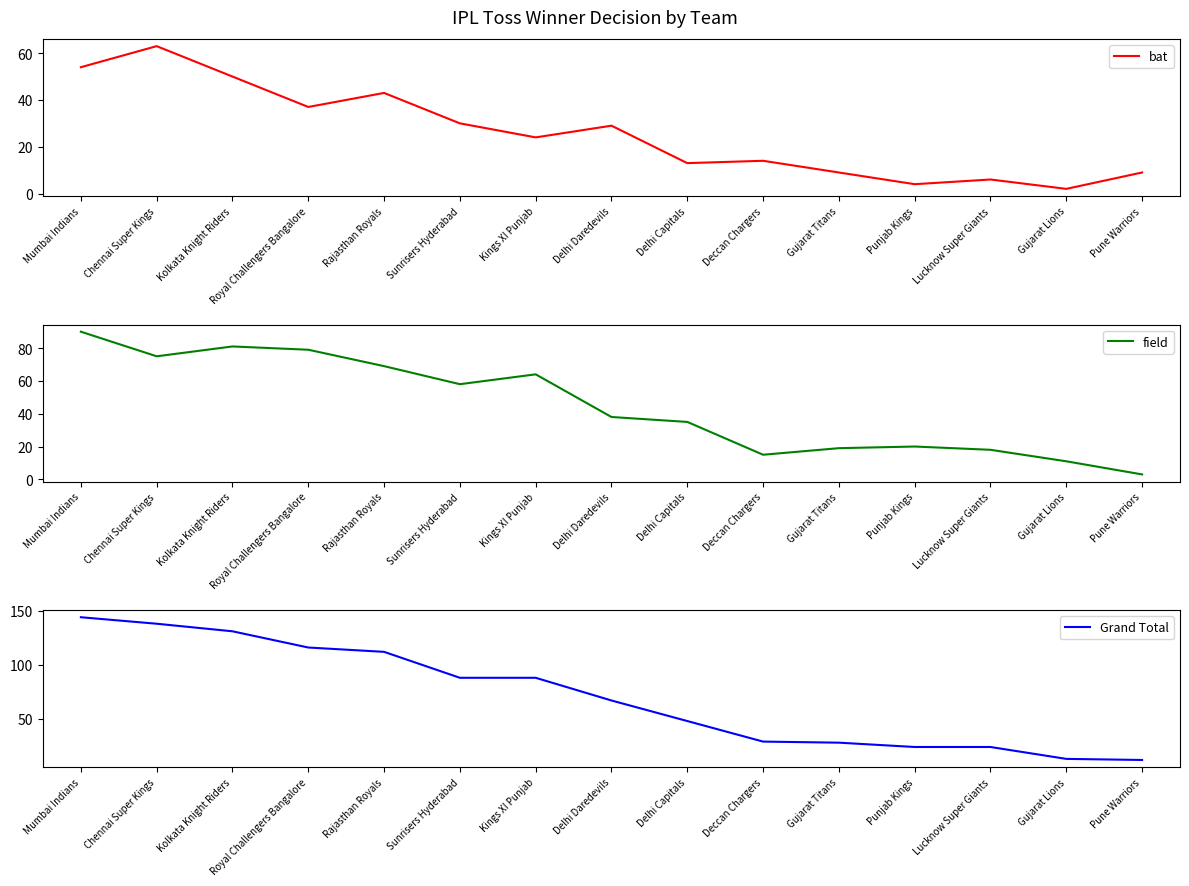

Read the Grand Total value at Chennai Super Kings, to the nearest 50.

150